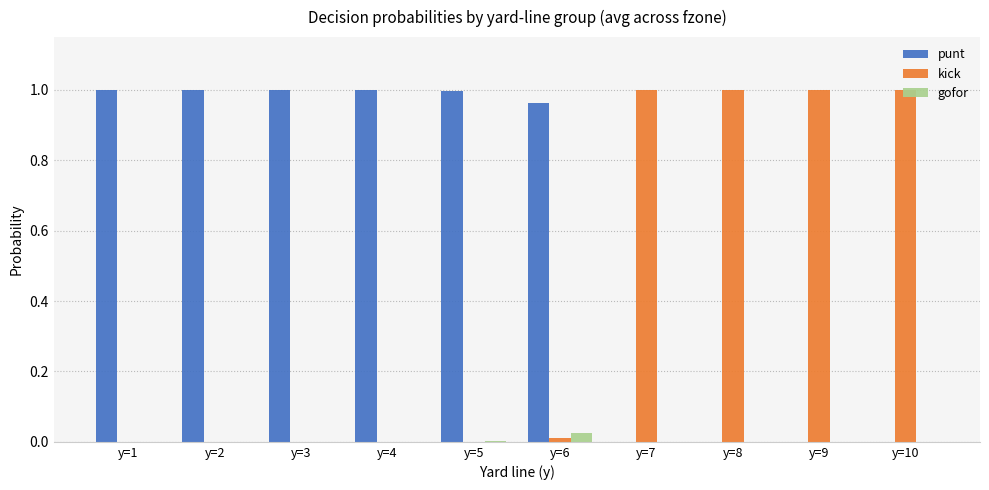

The punt series shows 0.5 at y=7. True or false?

False